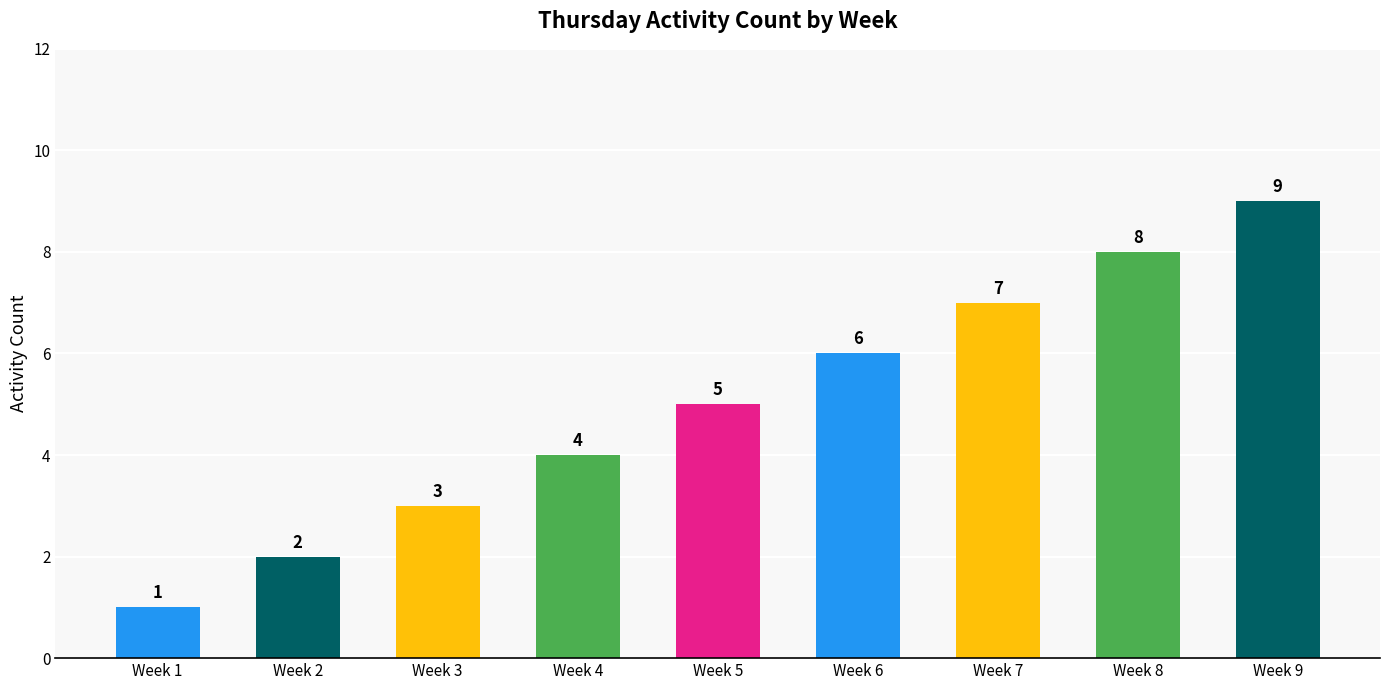

Reading left to right, extract all data points from this chart.

Week 1=1	Week 2=2	Week 3=3	Week 4=4	Week 5=5	Week 6=6	Week 7=7	Week 8=8	Week 9=9